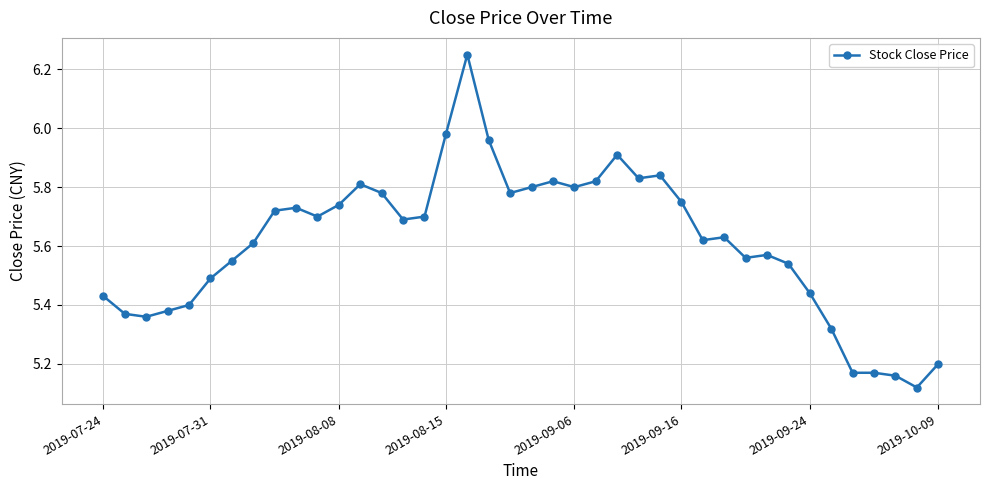

What is the sum of all values?

224.5